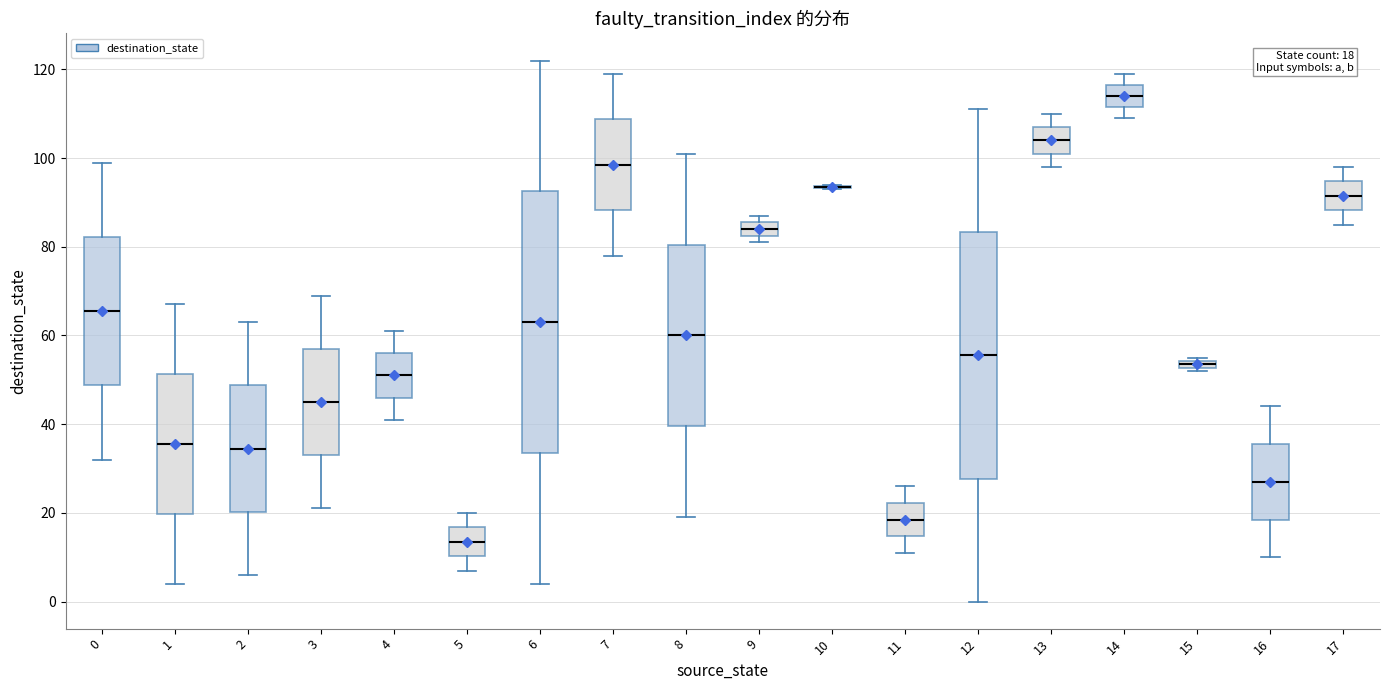

Comparing the boxes themselves (not the whiskers), which one is the tallest?

6